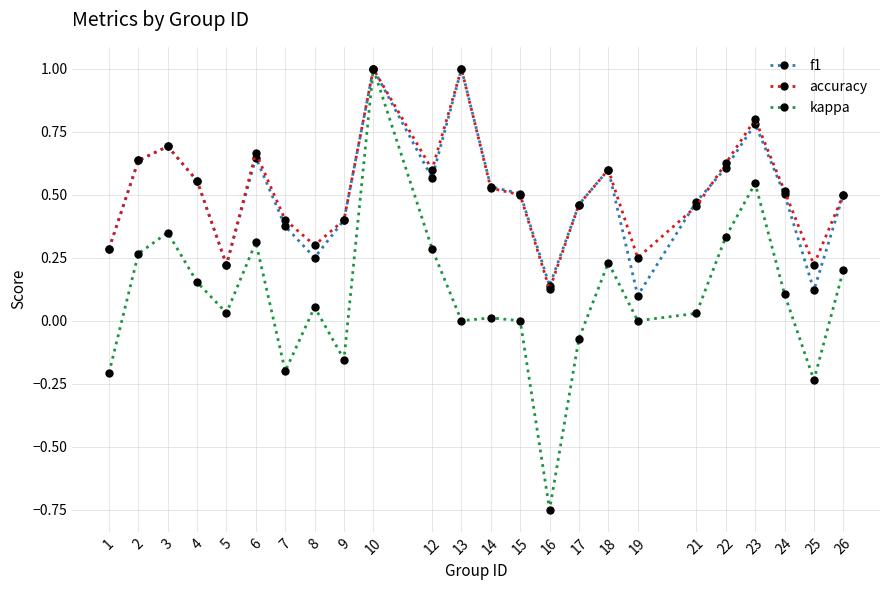

How many interior local peaks does the f1 series have?

6